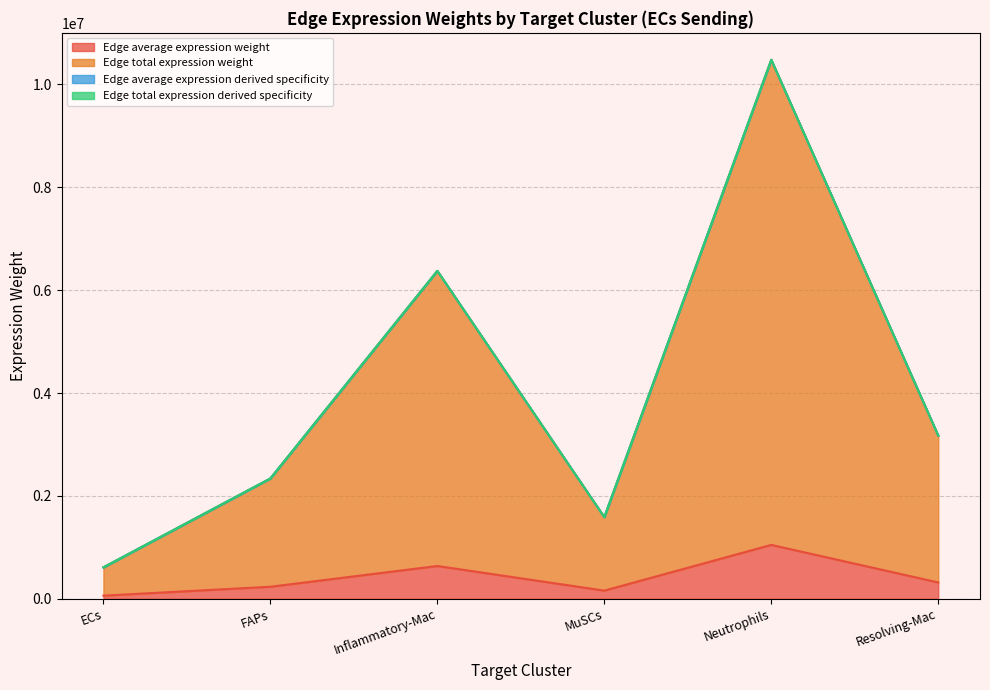

How many series are shown in this chart?

4